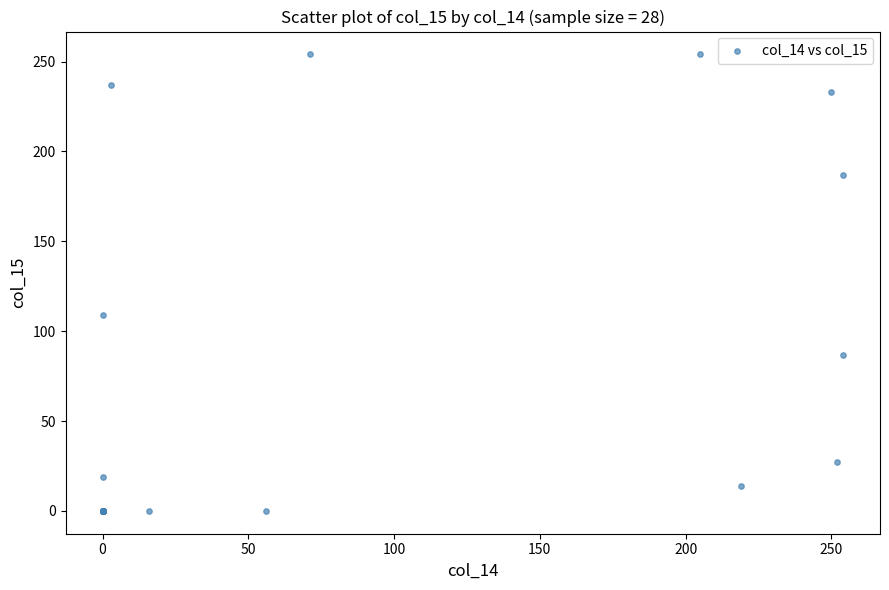

What Y value in the scatter plot is closest to 127?

109